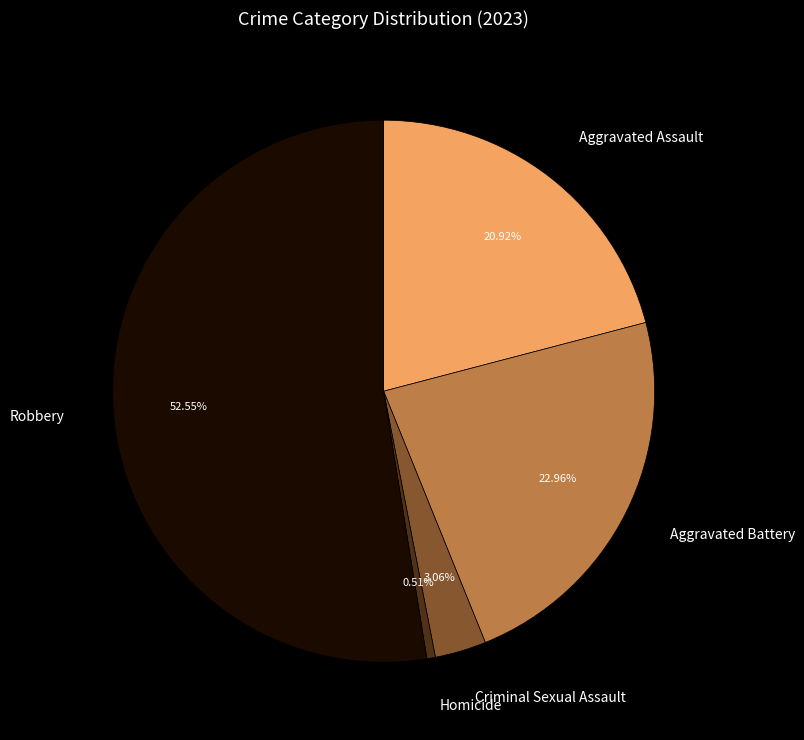

To the nearest percent, what percentage of the pie is Homicide?

1%